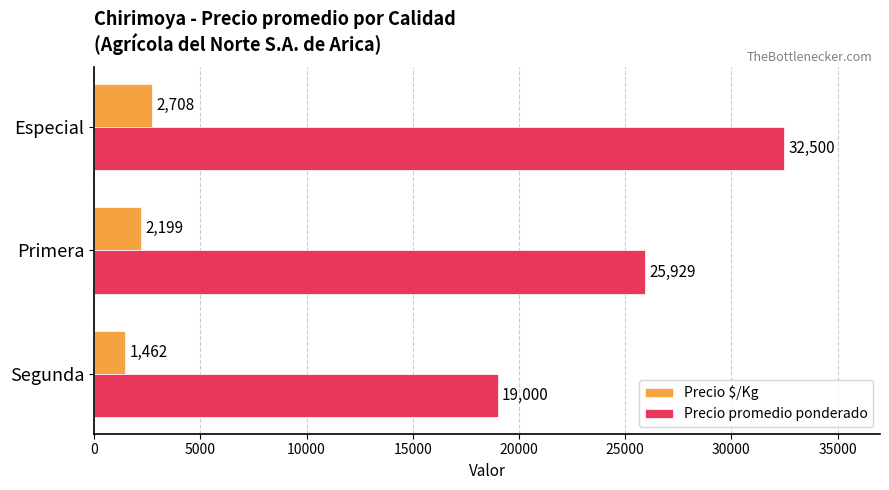

Which series changed the most between Segunda and Especial?

Precio promedio ponderado